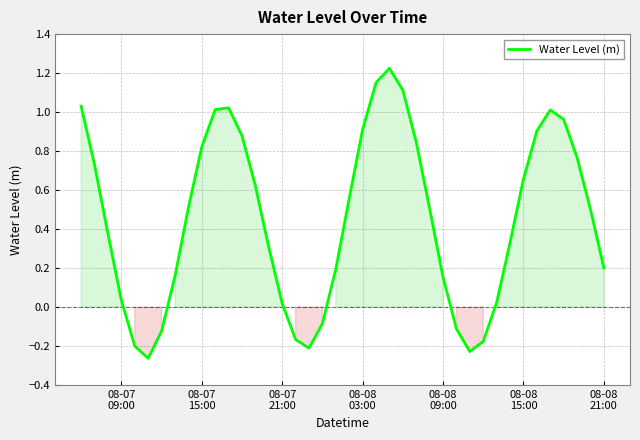

What is the difference between the maximum and minimum values?

1.5